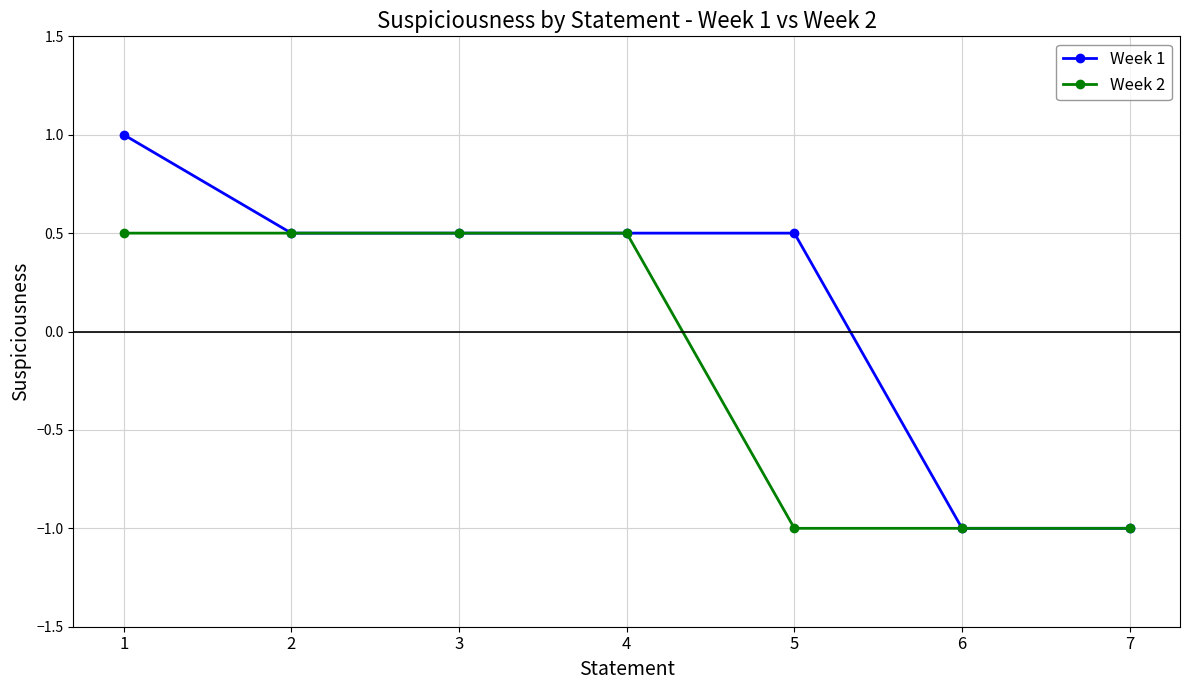

What are all the series names shown in the legend?

Week 1, Week 2